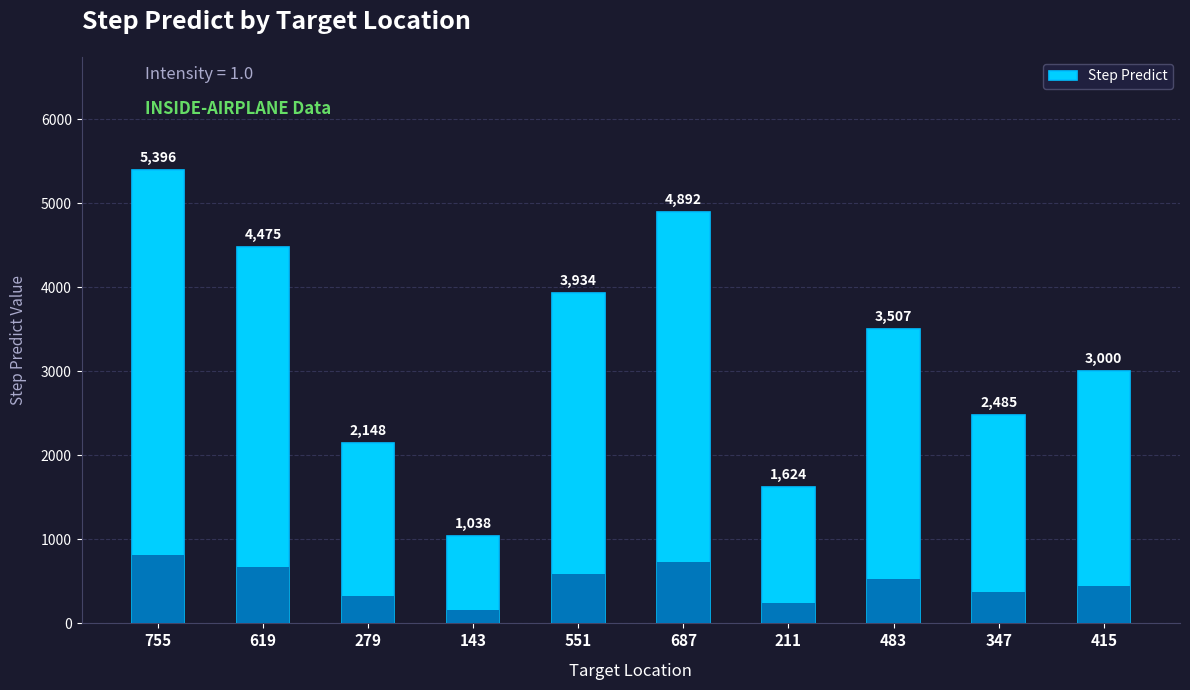

What value does the data have at 211?

1624